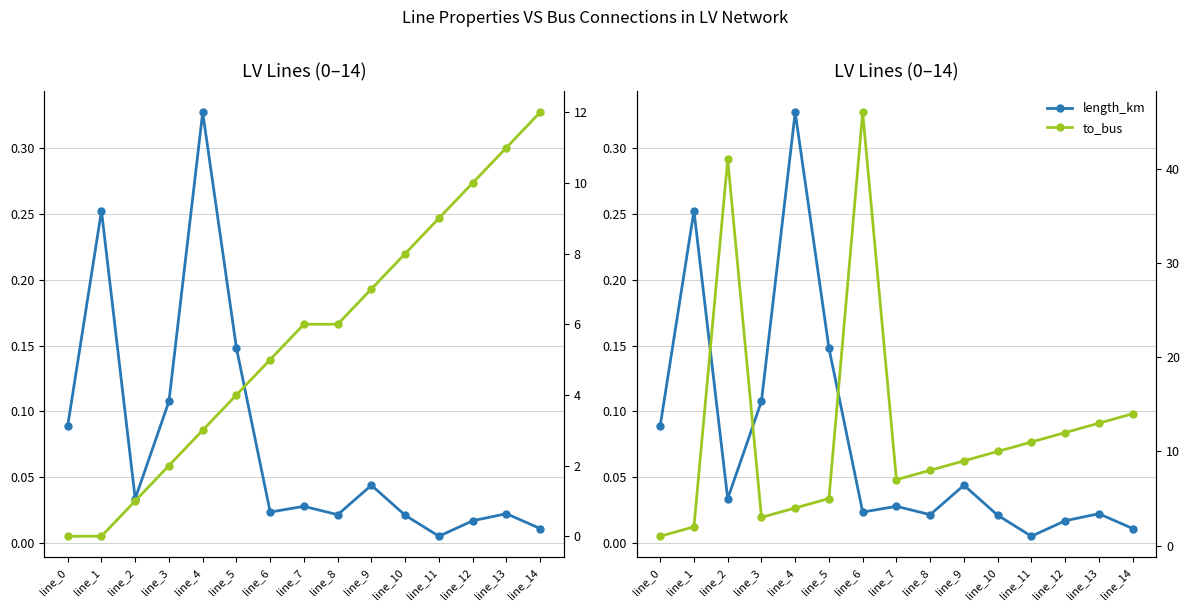

Does the chart have visible grid lines?

Yes